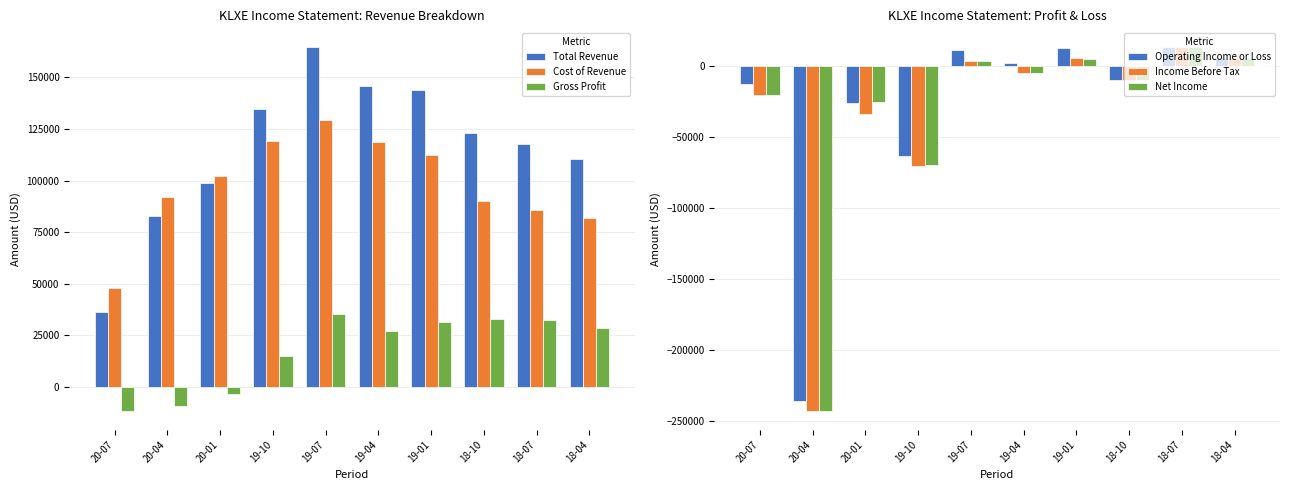

At how many categories does at least one series exceed 66531?

9